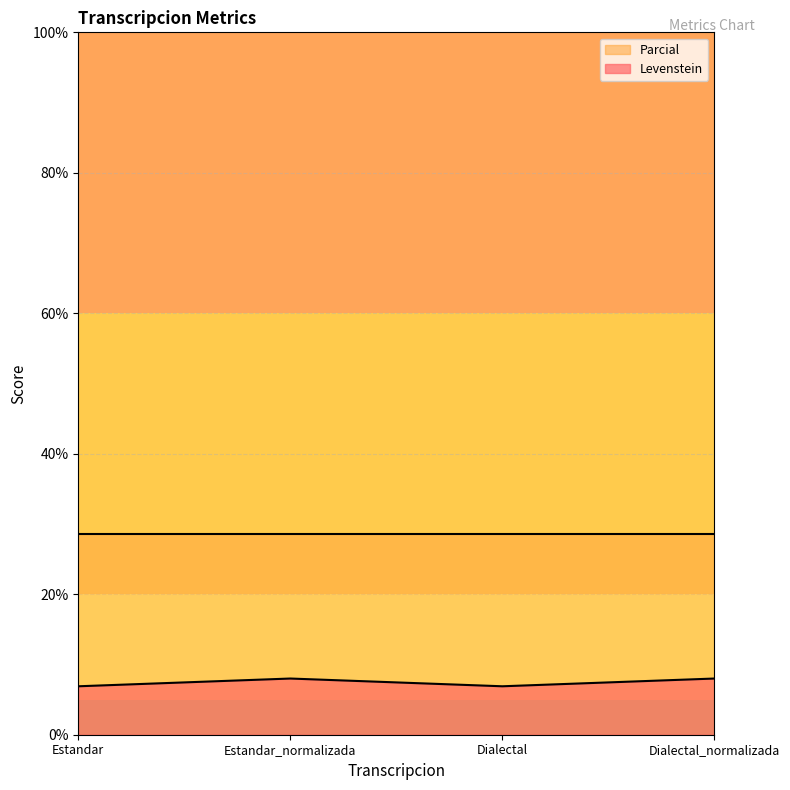

Where is the first local minimum?

Dialectal